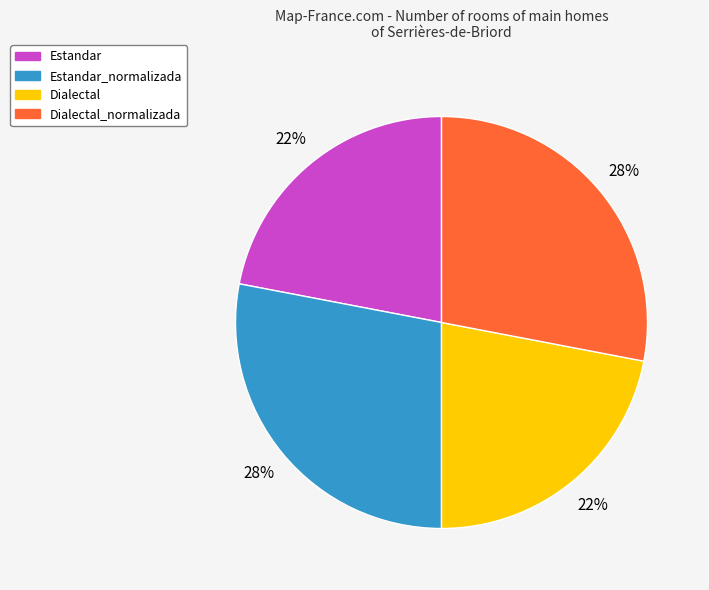

True or false: Dialectal accounts for 36% of the total.

False